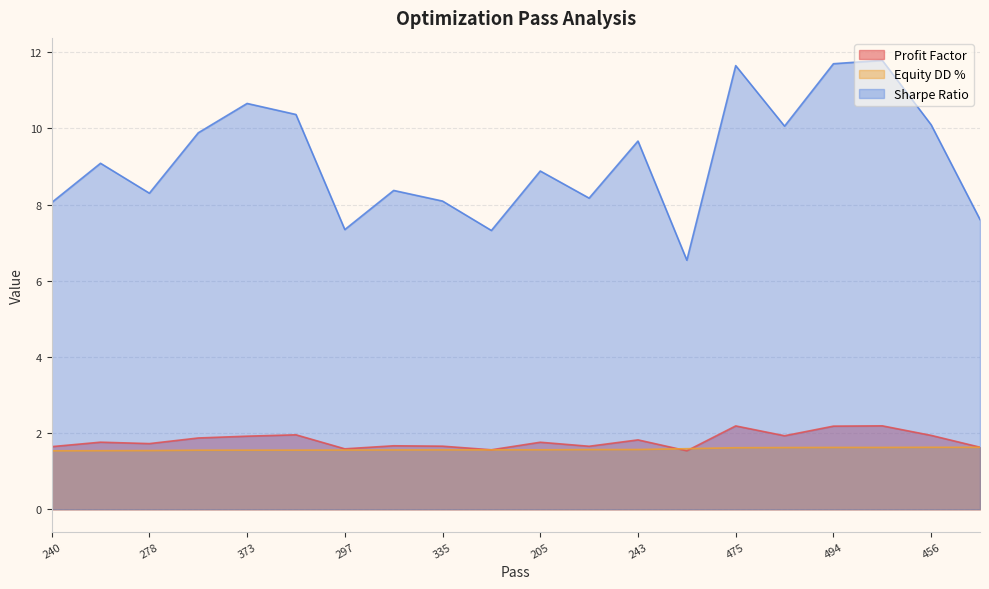

Is the value of Sharpe Ratio at 316 greater than the value of Equity DD % at 167?

Yes